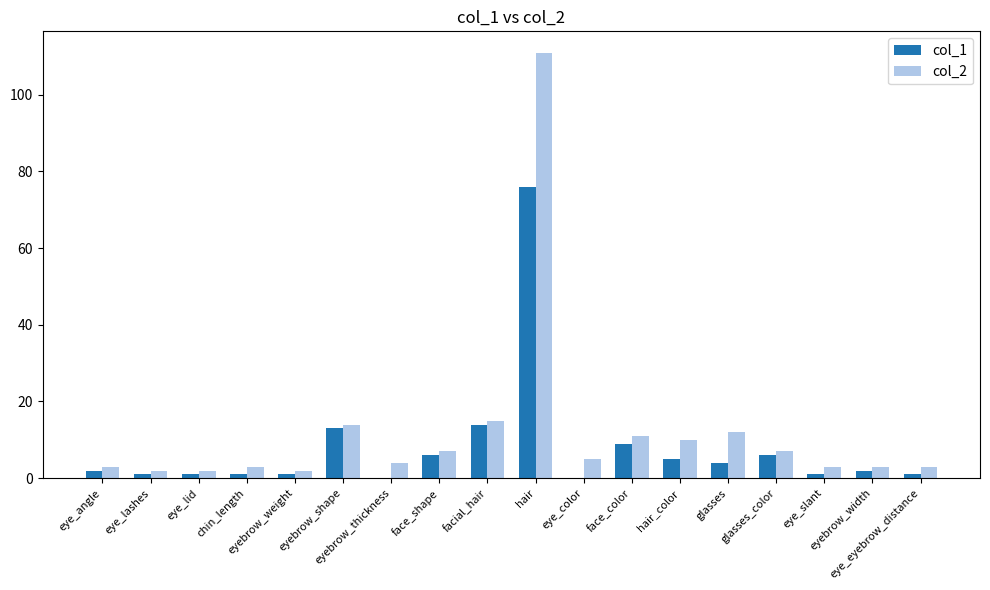

Which series has the largest total across all categories?

col_2